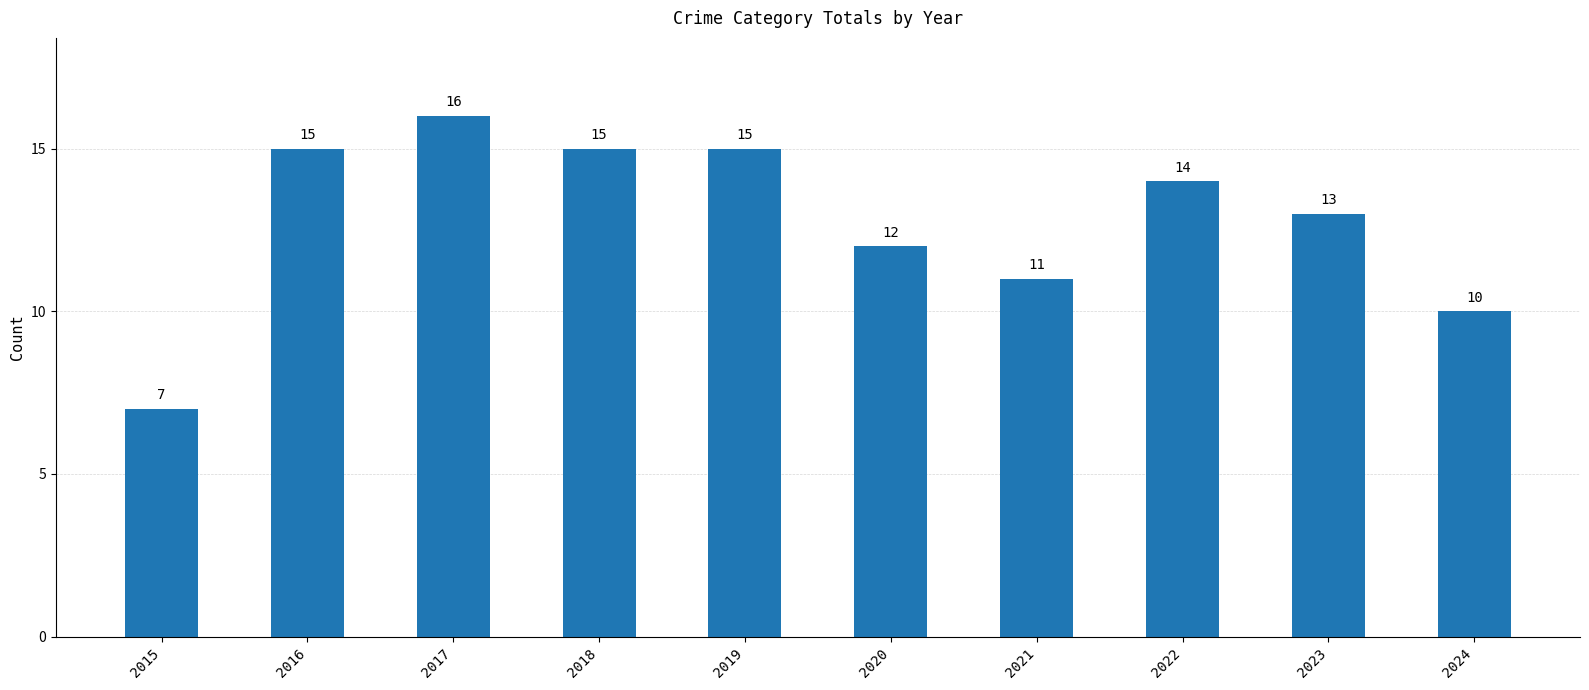

At which label does the data first exceed 14?

2016